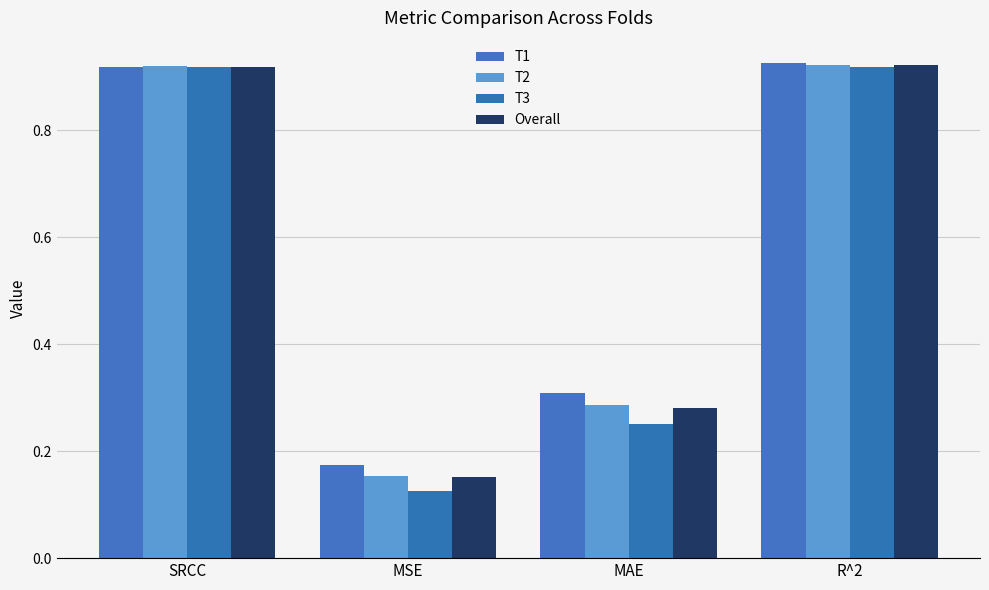

Does the chart contain stacked bars?

No